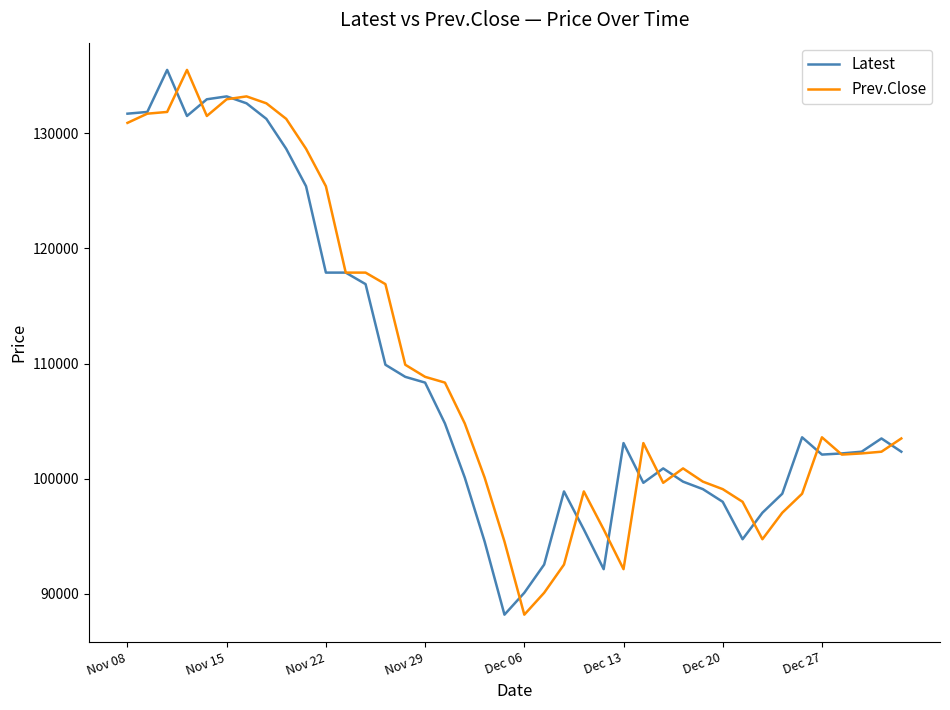

What is the minimum value shown in the chart?

88200